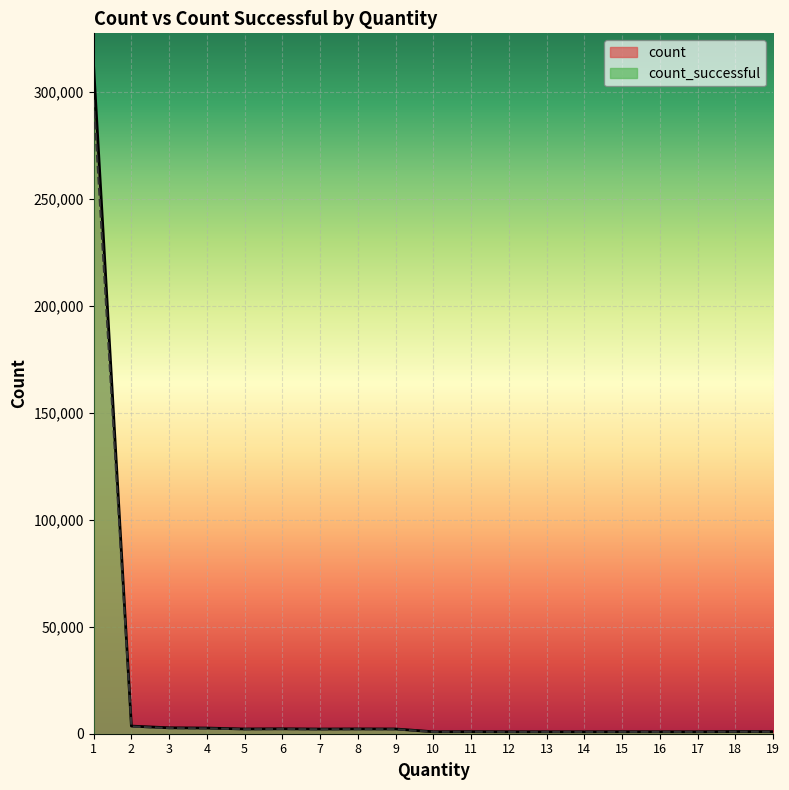

What is the approximate value of count at 9, to the nearest 100?

2200